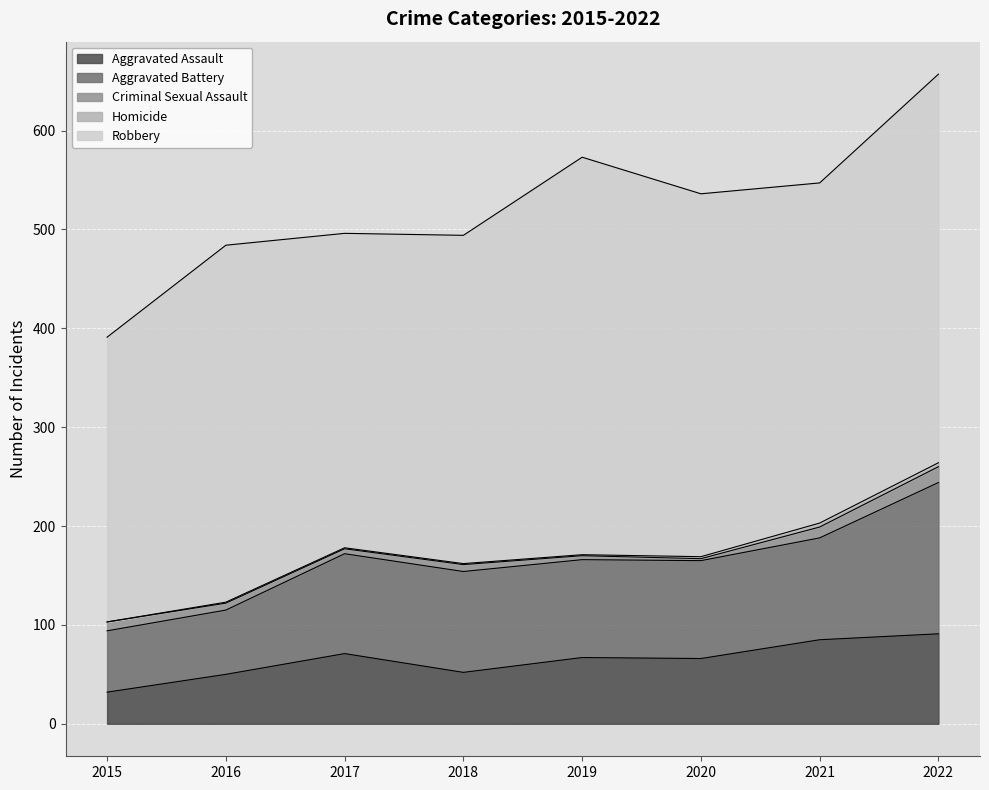

Does the chart display data point markers on the line(s)?

No